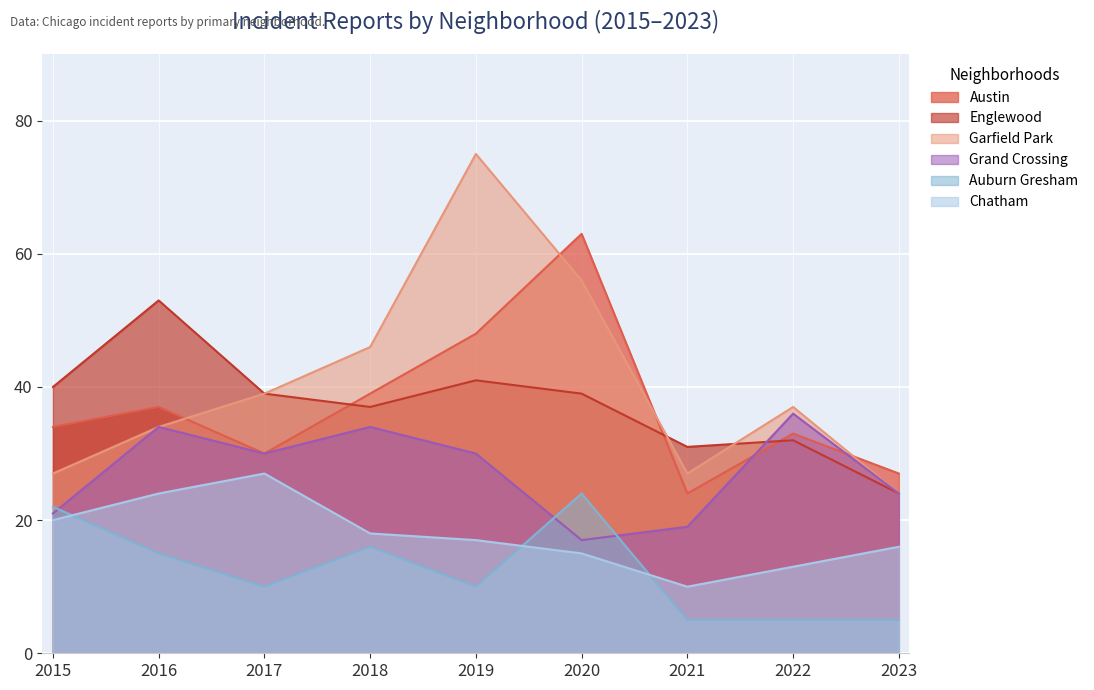

What is the value of the Englewood point at the 1st from the left?

40